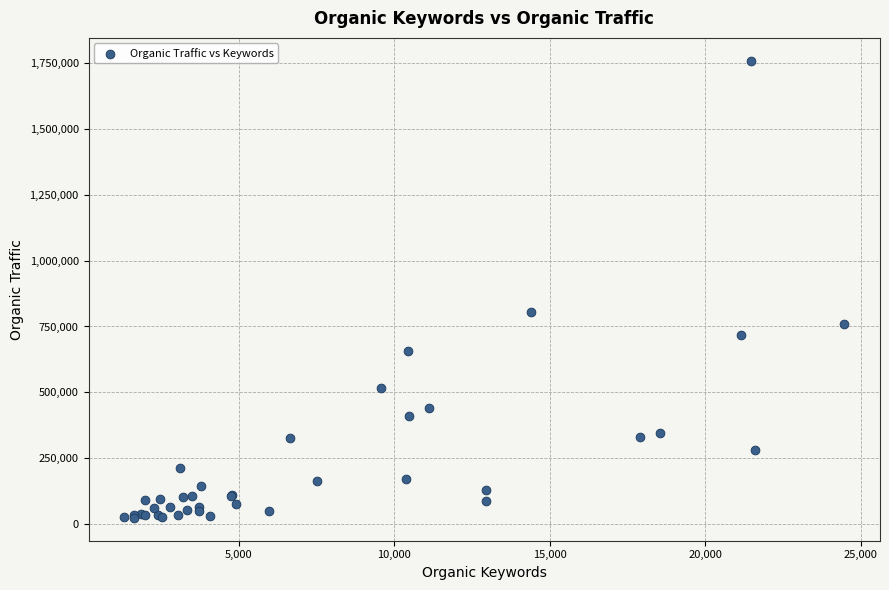

What Y value in the scatter plot is closest to 891004?

805509